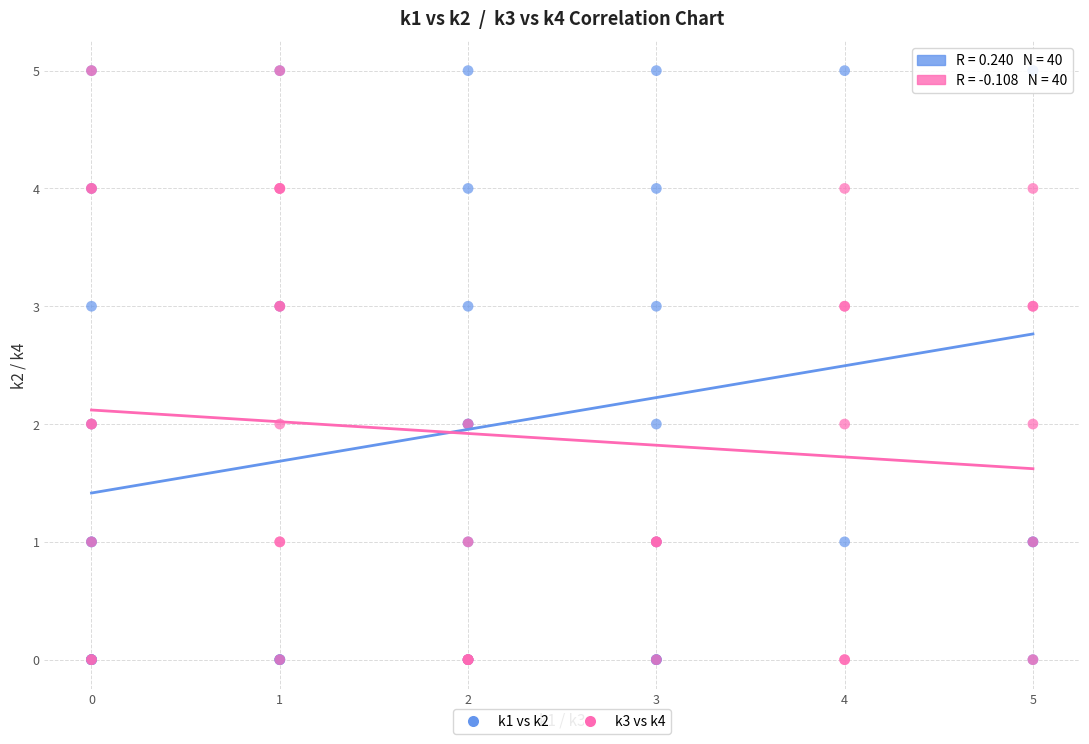

What are all the series names shown in the legend?

k1 vs k2, k3 vs k4